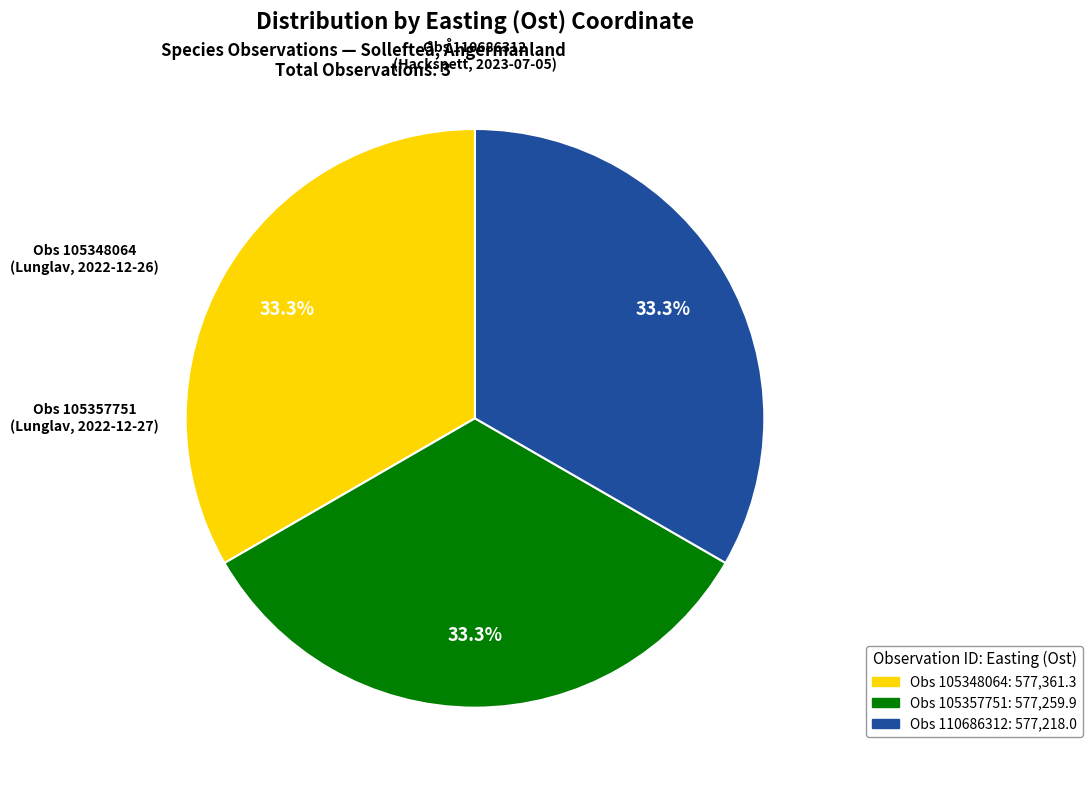

How many segments does this pie chart have?

3